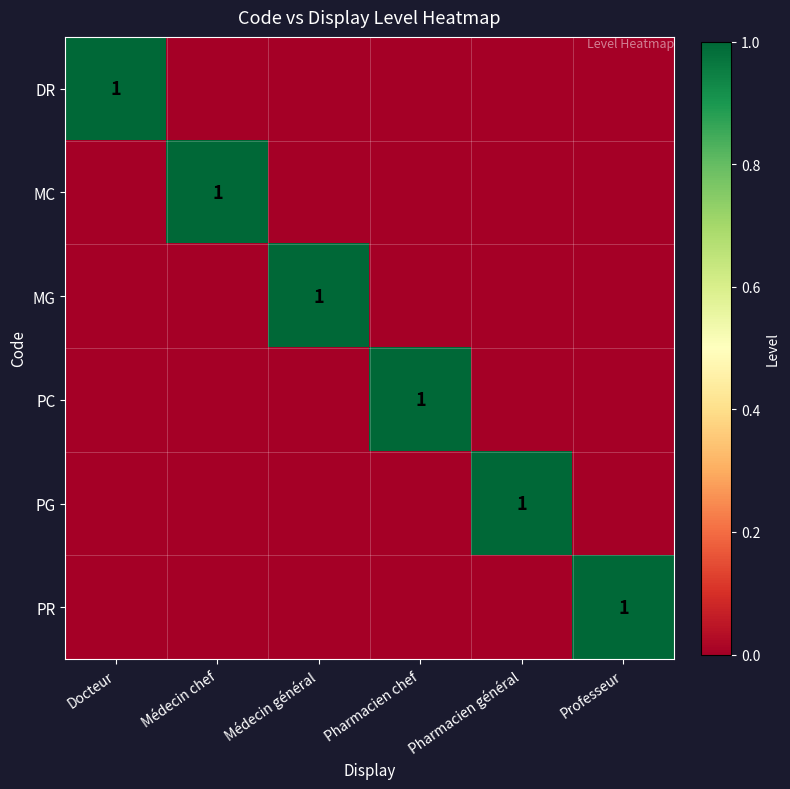

The value of DR at Docteur is 1. True or false?

True